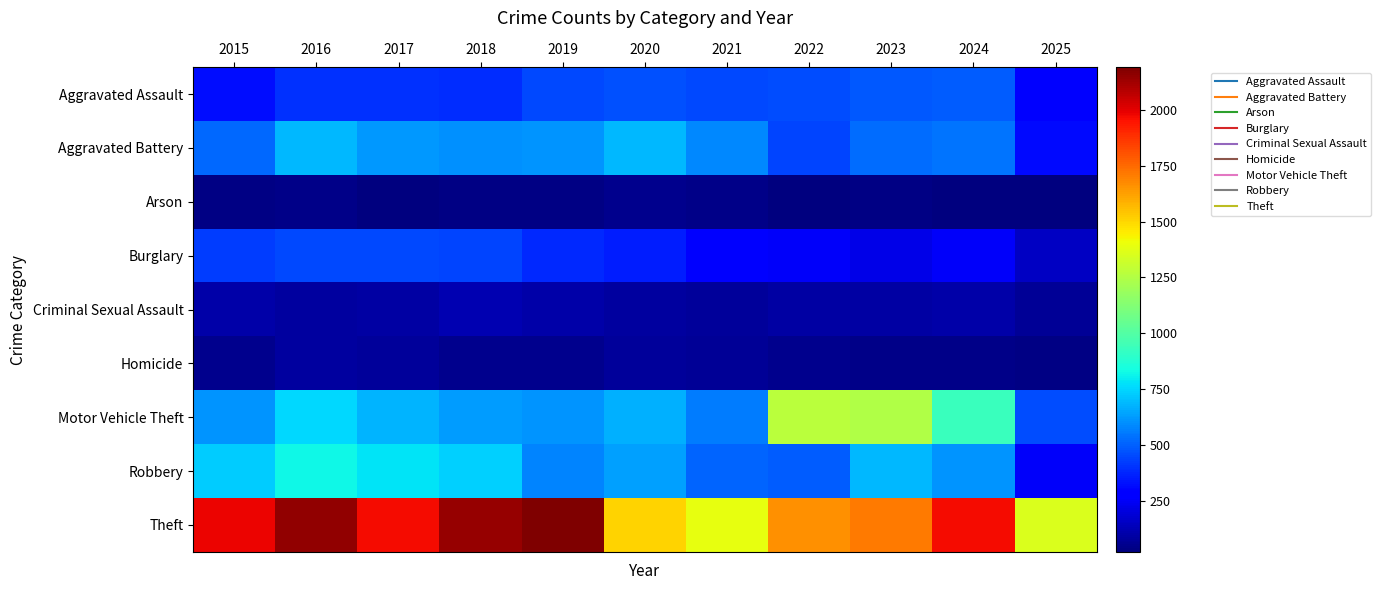

At which category is the sum across all series the highest?

2016